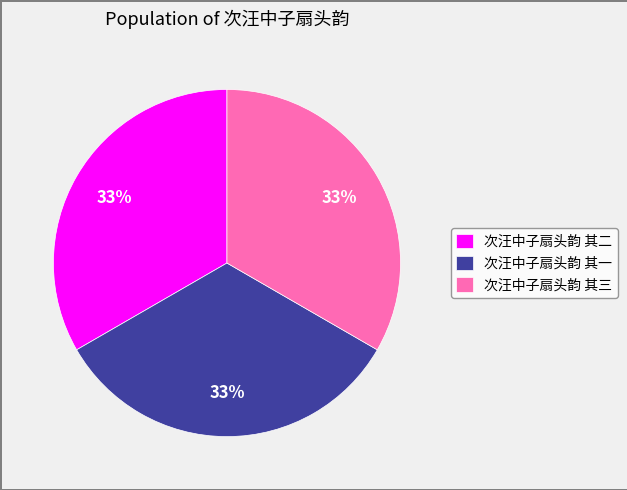

What is the ratio of the value at 次汪中子扇头韵 其二 to the value at 次汪中子扇头韵 其三?

1.0